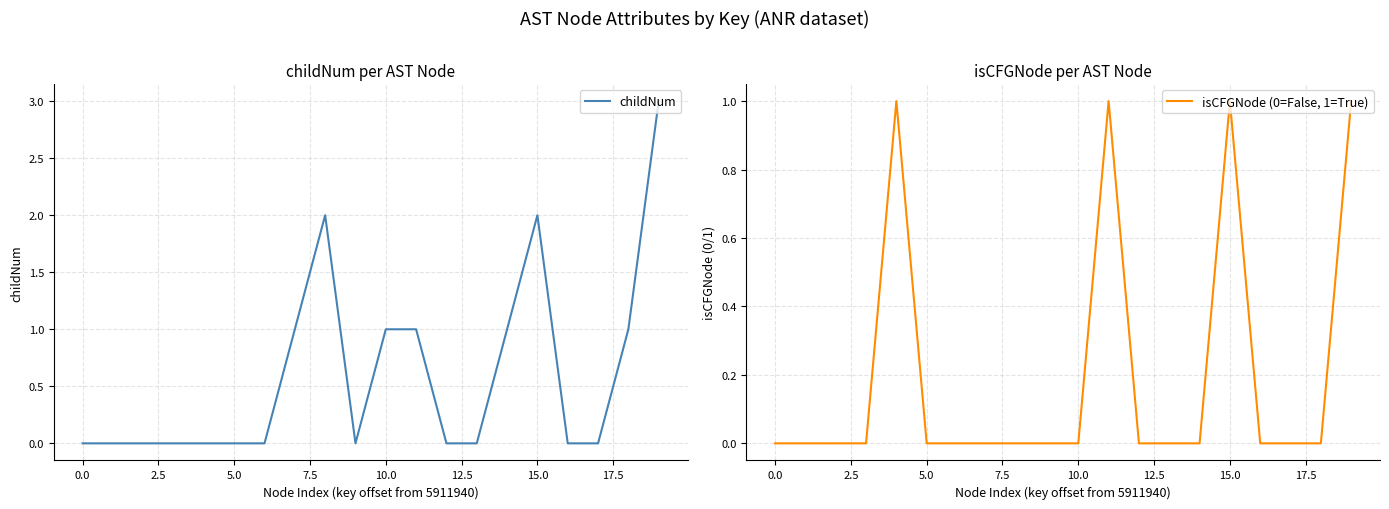

Does the chart have visible grid lines?

Yes